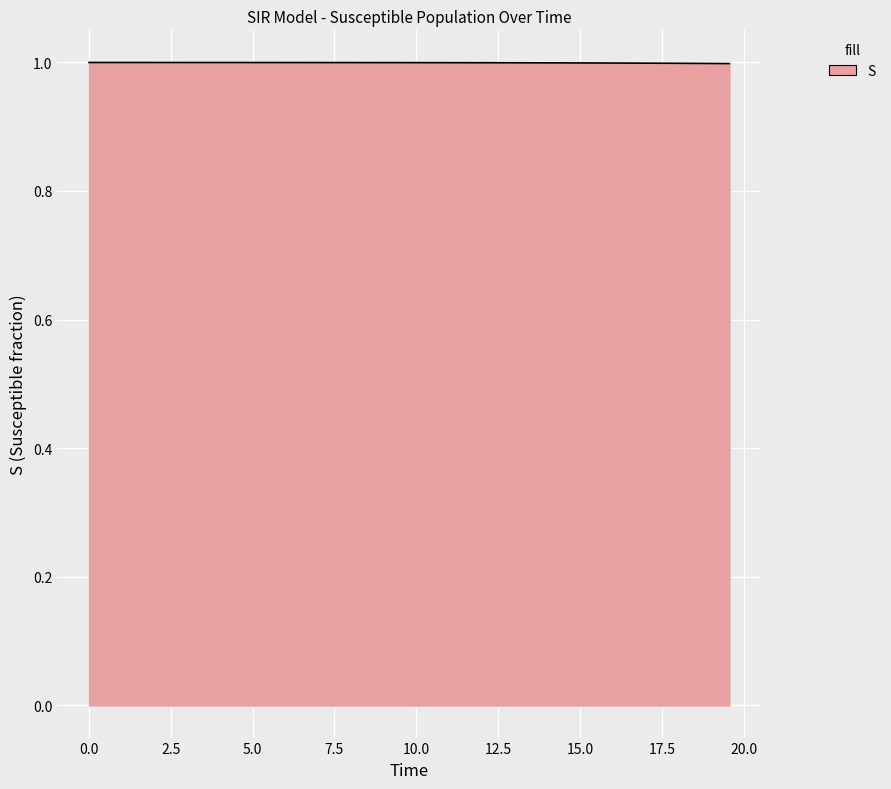

What is the maximum value shown in the chart?

1.0